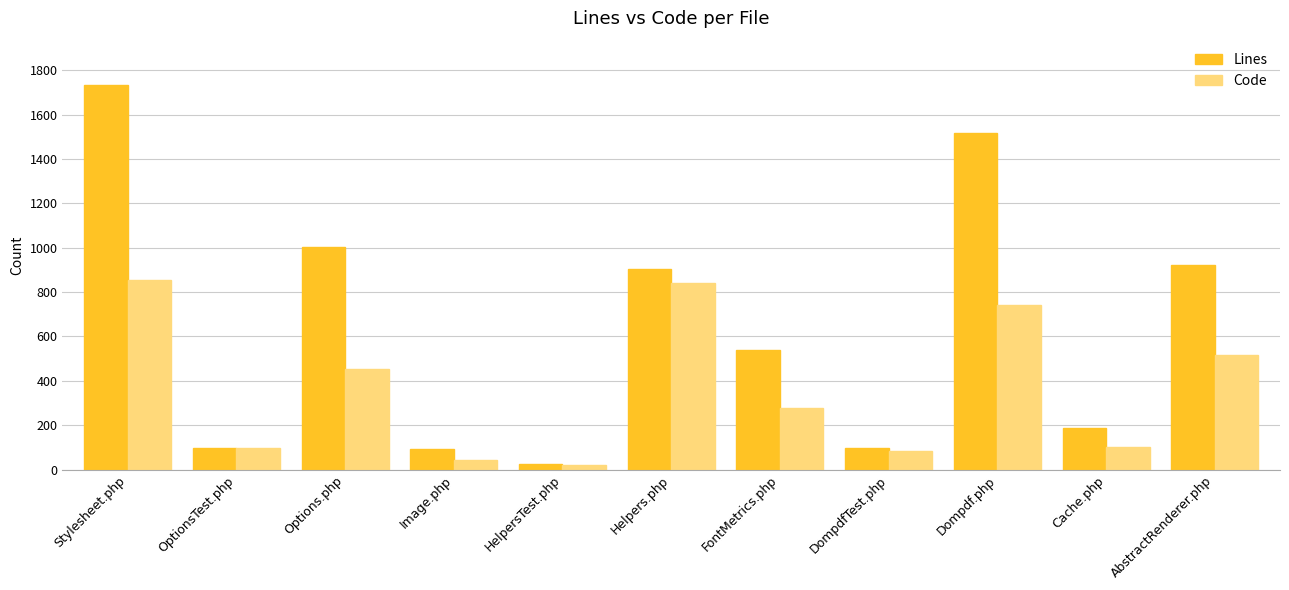

What is the difference between the second highest and second lowest values in the Lines series?

1428